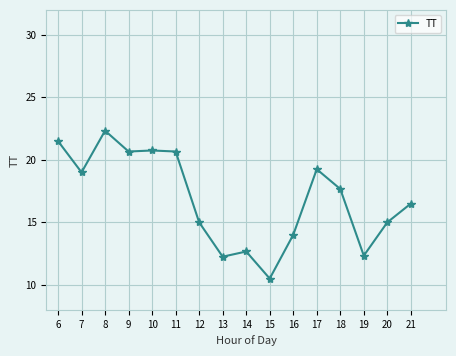

The value at 14 is 21.2. True or false?

False